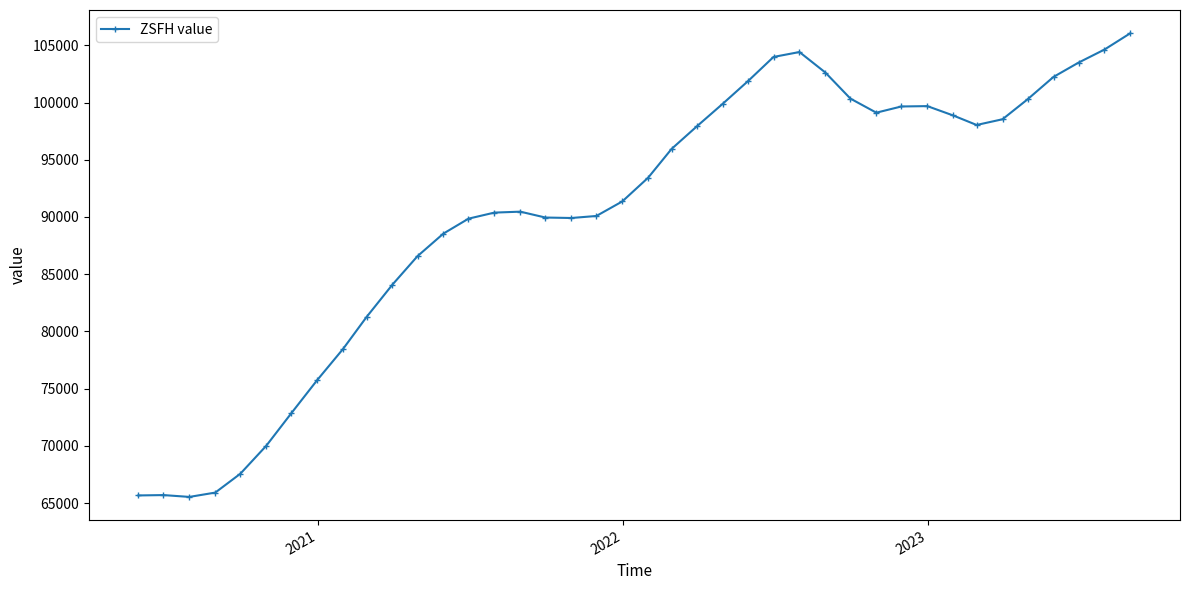

What is the smallest value displayed?

65550.6